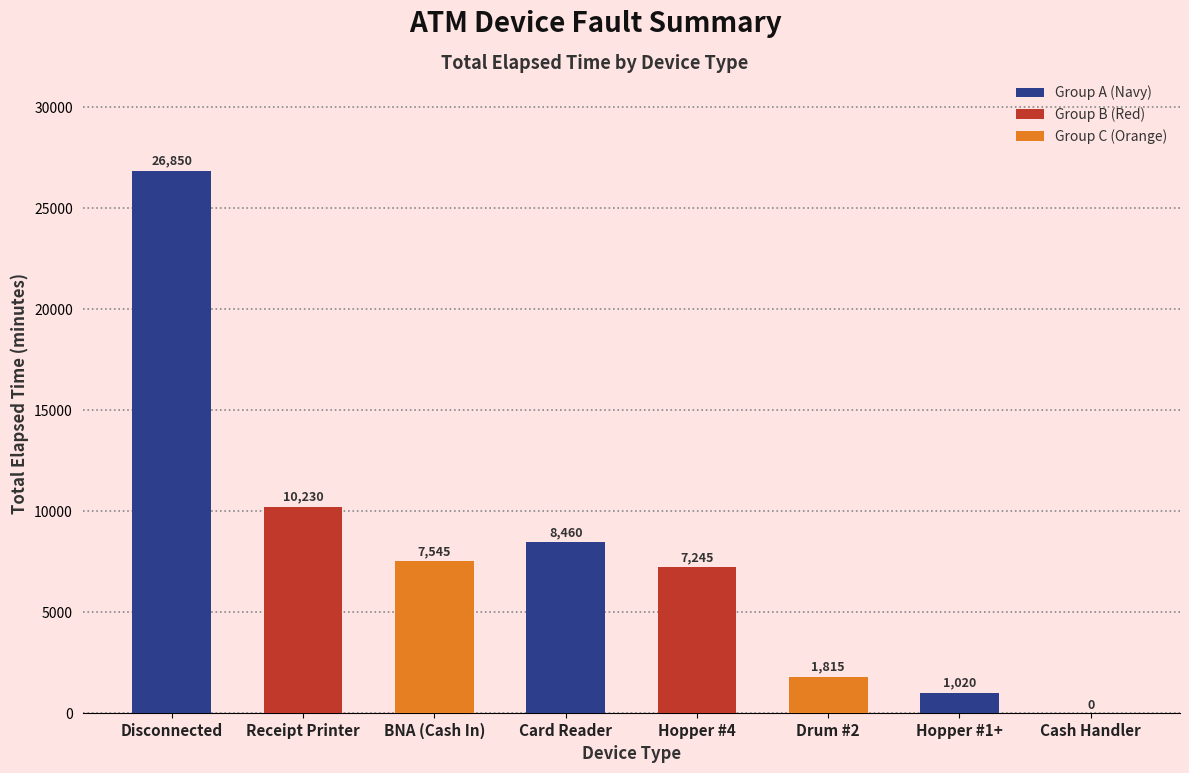

Between Hopper #1+ and Cash Handler, which is larger?

Hopper #1+